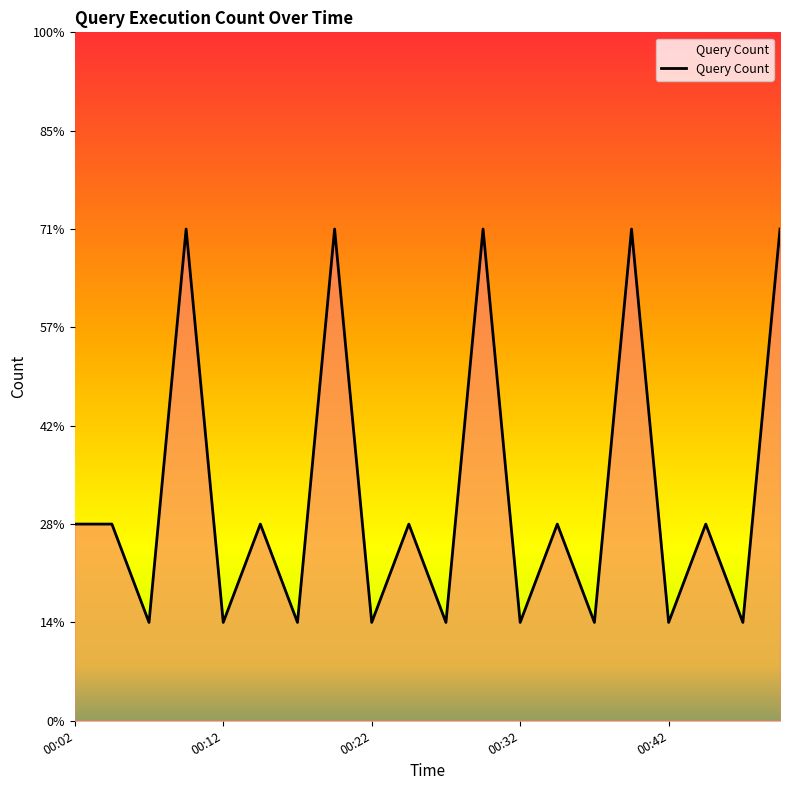

Where is the data nearest to the value 3?

00:02